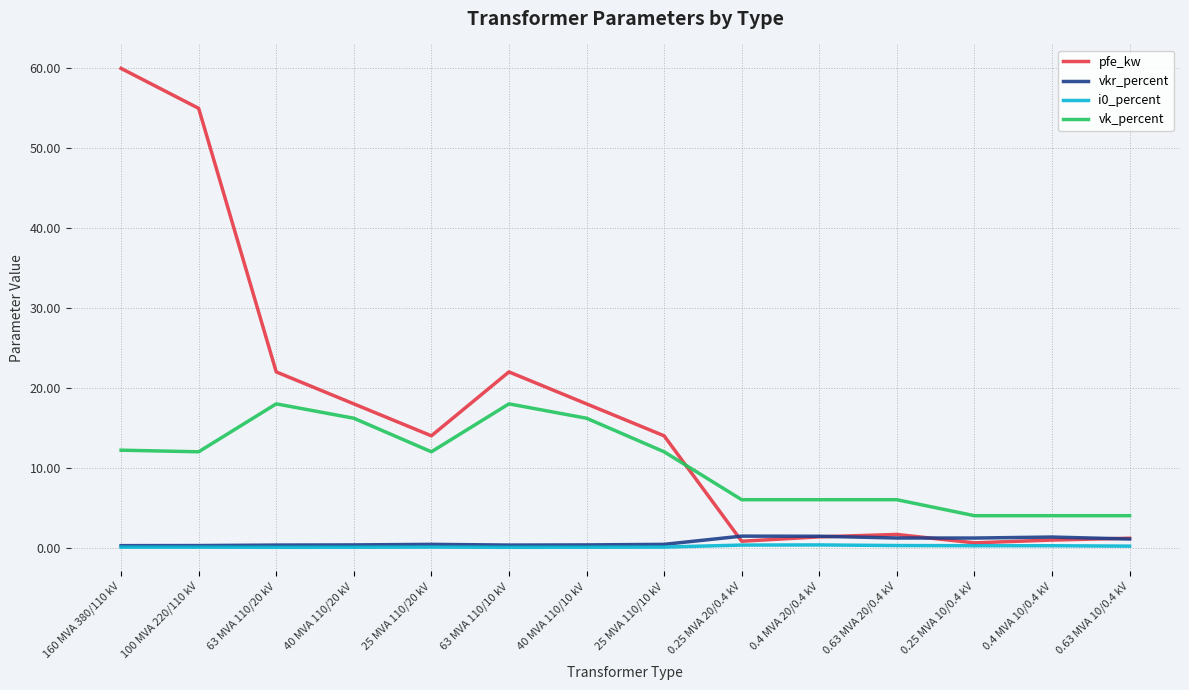

What is the sum of the pfe_kw values at 40 MVA 110/20 kV and 63 MVA 110/10 kV?

40.0